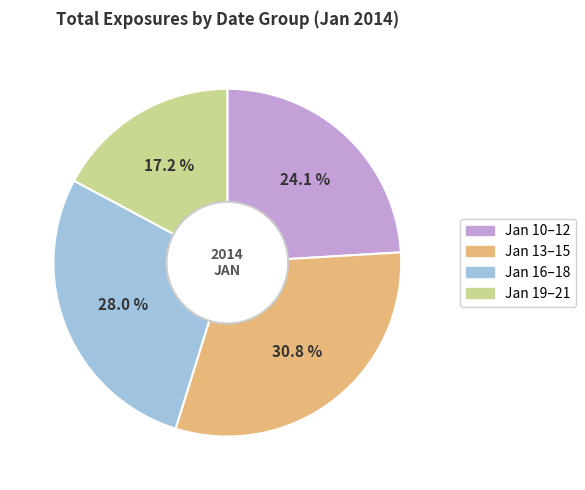

Combined, do Jan 10–12 and Jan 13–15 account for over 50%?

Yes